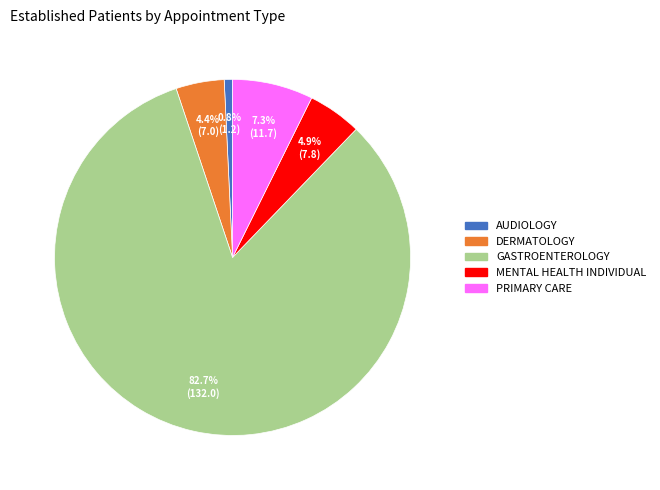

Is the sum of AUDIOLOGY and GASTROENTEROLOGY greater than half?

Yes